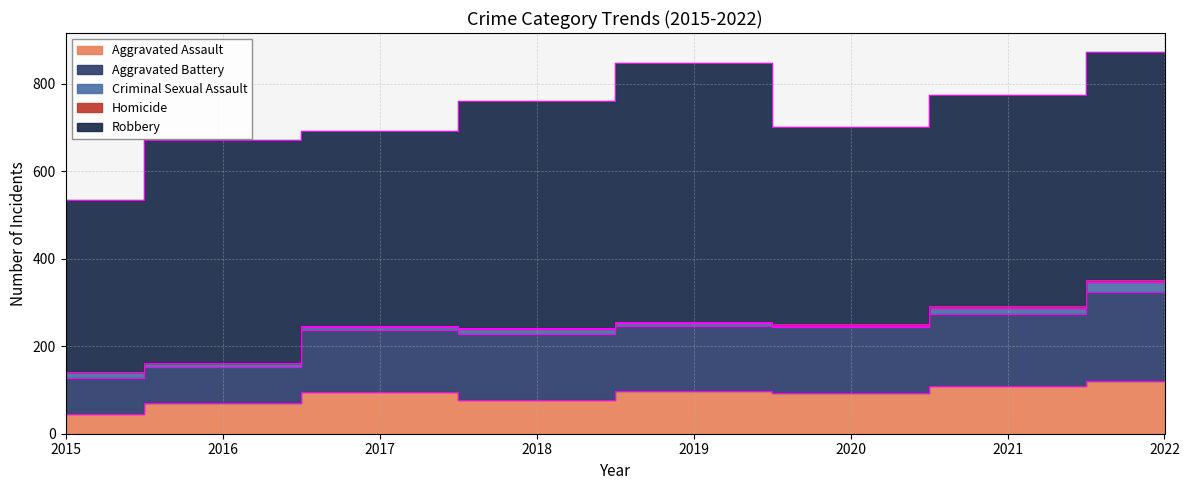

Count the number of categories in the chart.

8